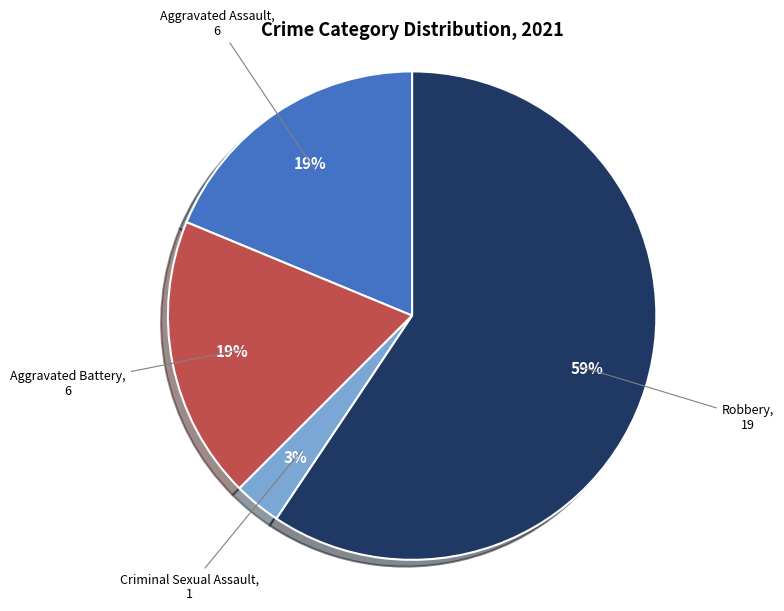

To the nearest percent, what is the difference between the largest and smallest slice percentages?

56%